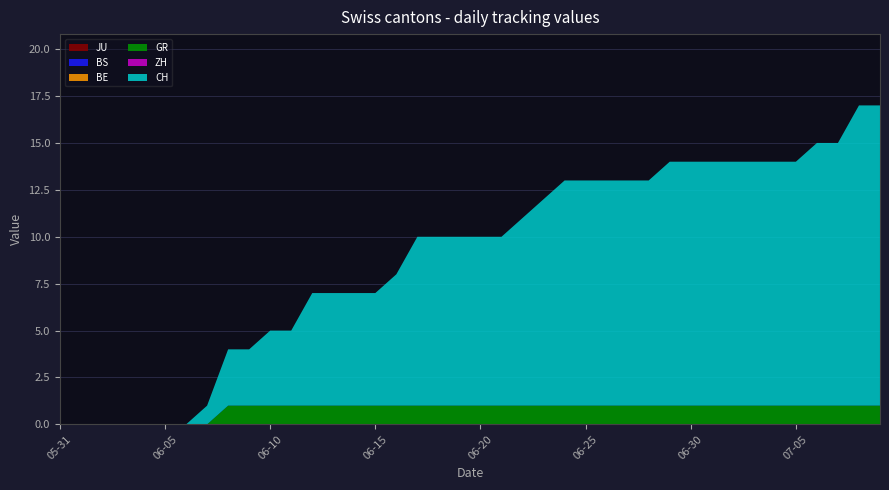

Reading left to right, extract all data points from this chart.

JU: 2020-05-31=0	2020-06-01=0	2020-06-02=0	2020-06-03=0	2020-06-04=0	2020-06-05=0	2020-06-06=0	2020-06-07=0	2020-06-08=0	2020-06-09=0	2020-06-10=0	2020-06-11=0	2020-06-12=0	2020-06-13=0	2020-06-14=0	2020-06-15=0	2020-06-16=0	2020-06-17=0	2020-06-18=0	2020-06-19=0	2020-06-20=0	2020-06-21=0	2020-06-22=0	2020-06-23=0	2020-06-24=0	2020-06-25=0	2020-06-26=0	2020-06-27=0	2020-06-28=0	2020-06-29=0	2020-06-30=0	2020-07-01=0	2020-07-02=0	2020-07-03=0	2020-07-04=0	2020-07-05=0	2020-07-06=0	2020-07-07=0	2020-07-08=0	2020-07-09=0
BS: 2020-05-31=0	2020-06-01=0	2020-06-02=0	2020-06-03=0	2020-06-04=0	2020-06-05=0	2020-06-06=0	2020-06-07=0	2020-06-08=0	2020-06-09=0	2020-06-10=0	2020-06-11=0	2020-06-12=0	2020-06-13=0	2020-06-14=0	2020-06-15=0	2020-06-16=0	2020-06-17=0	2020-06-18=0	2020-06-19=0	2020-06-20=0	2020-06-21=0	2020-06-22=0	2020-06-23=0	2020-06-24=0	2020-06-25=0	2020-06-26=0	2020-06-27=0	2020-06-28=0	2020-06-29=0	2020-06-30=0	2020-07-01=0	2020-07-02=0	2020-07-03=0	2020-07-04=0	2020-07-05=0	2020-07-06=0	2020-07-07=0	2020-07-08=0	2020-07-09=0
BE: 2020-05-31=0	2020-06-01=0	2020-06-02=0	2020-06-03=0	2020-06-04=0	2020-06-05=0	2020-06-06=0	2020-06-07=0	2020-06-08=0	2020-06-09=0	2020-06-10=0	2020-06-11=0	2020-06-12=0	2020-06-13=0	2020-06-14=0	2020-06-15=0	2020-06-16=0	2020-06-17=0	2020-06-18=0	2020-06-19=0	2020-06-20=0	2020-06-21=0	2020-06-22=0	2020-06-23=0	2020-06-24=0	2020-06-25=0	2020-06-26=0	2020-06-27=0	2020-06-28=0	2020-06-29=0	2020-06-30=0	2020-07-01=0	2020-07-02=0	2020-07-03=0	2020-07-04=0	2020-07-05=0	2020-07-06=0	2020-07-07=0	2020-07-08=0	2020-07-09=0
GR: 2020-05-31=0	2020-06-01=0	2020-06-02=0	2020-06-03=0	2020-06-04=0	2020-06-05=0	2020-06-06=0	2020-06-07=0	2020-06-08=1	2020-06-09=1	2020-06-10=1	2020-06-11=1	2020-06-12=1	2020-06-13=1	2020-06-14=1	2020-06-15=1	2020-06-16=1	2020-06-17=1	2020-06-18=1	2020-06-19=1	2020-06-20=1	2020-06-21=1	2020-06-22=1	2020-06-23=1	2020-06-24=1	2020-06-25=1	2020-06-26=1	2020-06-27=1	2020-06-28=1	2020-06-29=1	2020-06-30=1	2020-07-01=1	2020-07-02=1	2020-07-03=1	2020-07-04=1	2020-07-05=1	2020-07-06=1	2020-07-07=1	2020-07-08=1	2020-07-09=1
ZH: 2020-05-31=0	2020-06-01=0	2020-06-02=0	2020-06-03=0	2020-06-04=0	2020-06-05=0	2020-06-06=0	2020-06-07=0	2020-06-08=0	2020-06-09=0	2020-06-10=0	2020-06-11=0	2020-06-12=0	2020-06-13=0	2020-06-14=0	2020-06-15=0	2020-06-16=0	2020-06-17=0	2020-06-18=0	2020-06-19=0	2020-06-20=0	2020-06-21=0	2020-06-22=0	2020-06-23=0	2020-06-24=0	2020-06-25=0	2020-06-26=0	2020-06-27=0	2020-06-28=0	2020-06-29=0	2020-06-30=0	2020-07-01=0	2020-07-02=0	2020-07-03=0	2020-07-04=0	2020-07-05=0	2020-07-06=0	2020-07-07=0	2020-07-08=0	2020-07-09=0
CH: 2020-05-31=0	2020-06-01=0	2020-06-02=0	2020-06-03=0	2020-06-04=0	2020-06-05=0	2020-06-06=0	2020-06-07=1	2020-06-08=3	2020-06-09=3	2020-06-10=4	2020-06-11=4	2020-06-12=6	2020-06-13=6	2020-06-14=6	2020-06-15=6	2020-06-16=7	2020-06-17=9	2020-06-18=9	2020-06-19=9	2020-06-20=9	2020-06-21=9	2020-06-22=10	2020-06-23=11	2020-06-24=12	2020-06-25=12	2020-06-26=12	2020-06-27=12	2020-06-28=12	2020-06-29=13	2020-06-30=13	2020-07-01=13	2020-07-02=13	2020-07-03=13	2020-07-04=13	2020-07-05=13	2020-07-06=14	2020-07-07=14	2020-07-08=16	2020-07-09=16